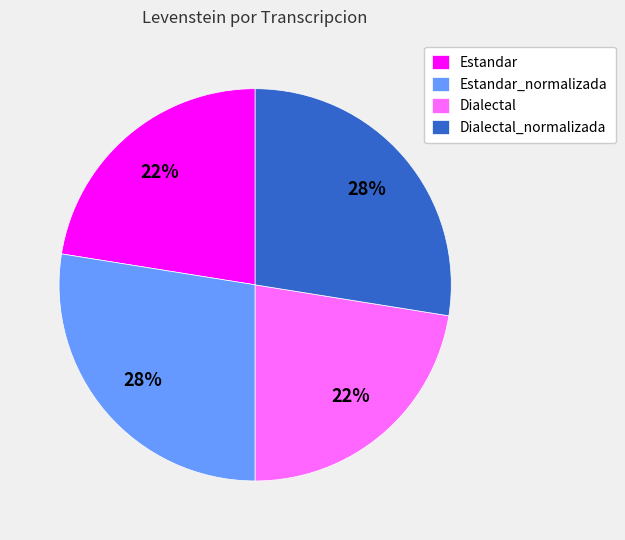

To the nearest percent, what is the average slice percentage?

25%